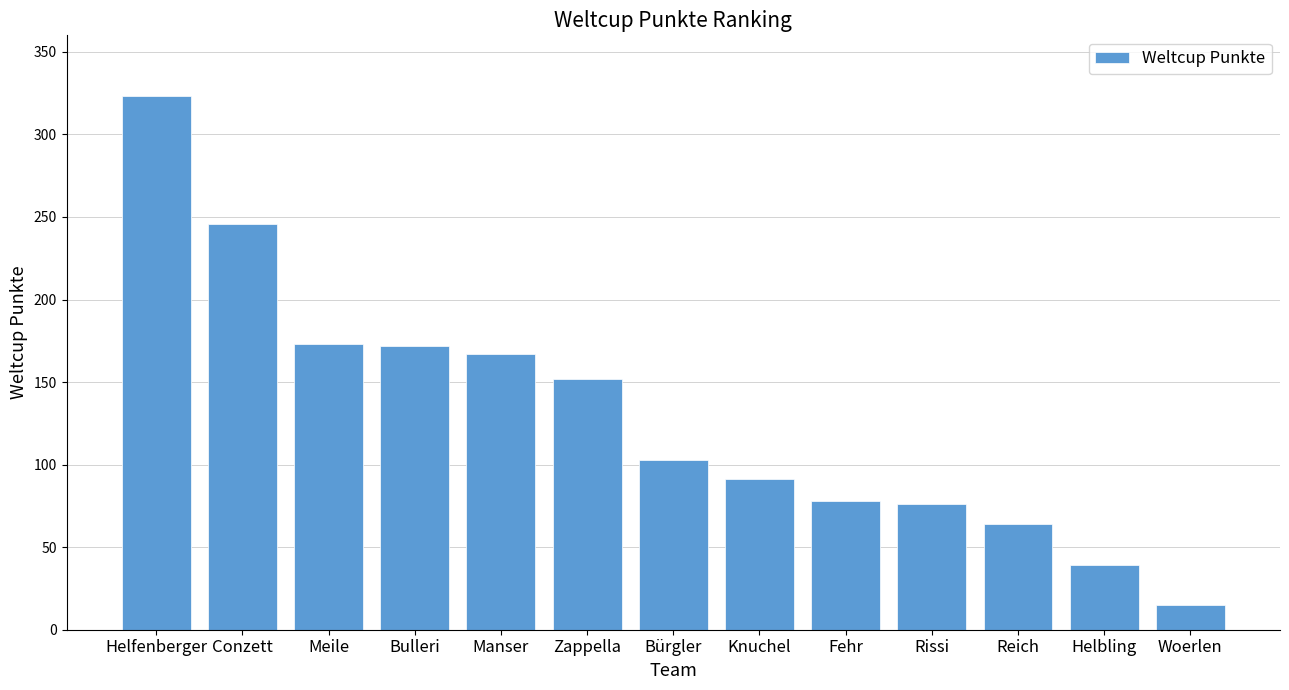

What is the sum of the values at Woerlen and Reich?

79